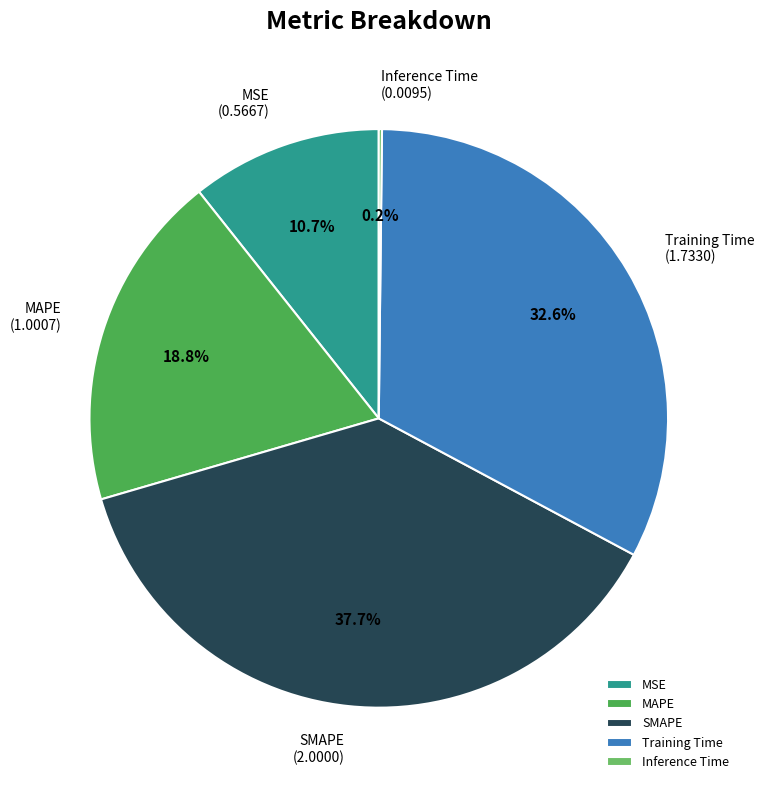

Does any single category account for the majority?

No